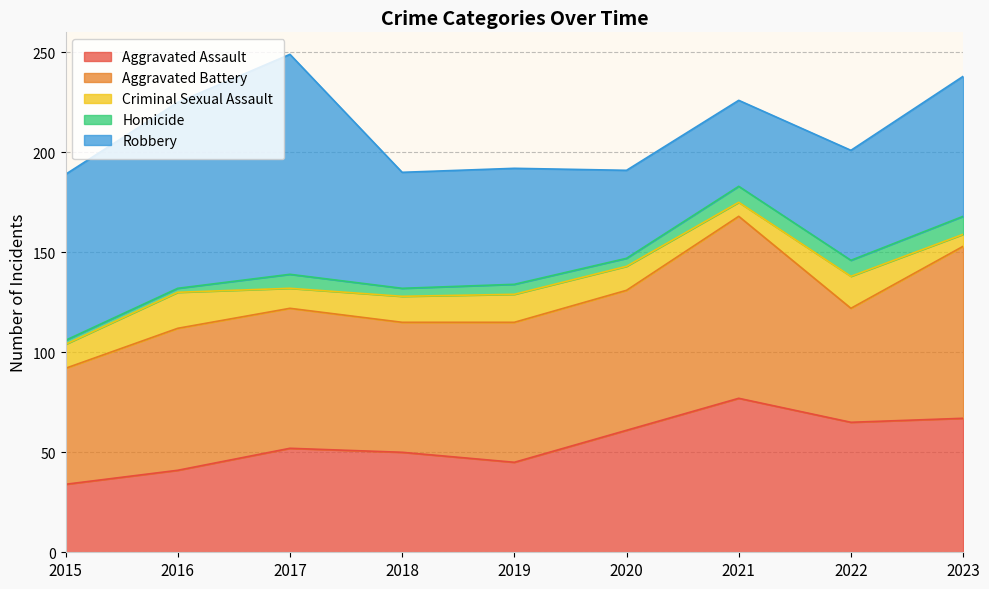

True or false: Aggravated Battery and Criminal Sexual Assault cross at least once.

False